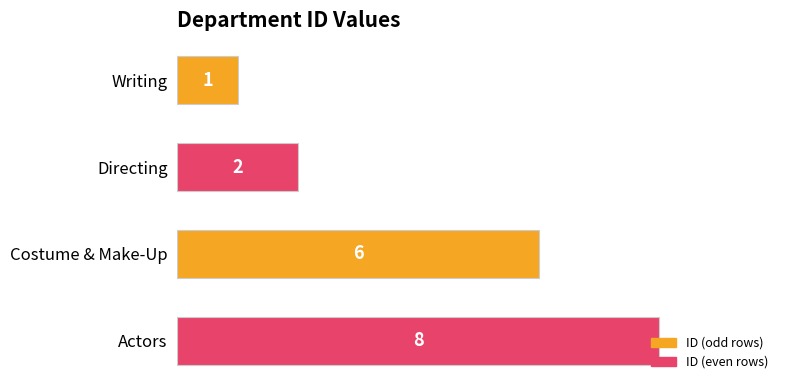

The chart shows a value of 8 at Actors. True or false?

True